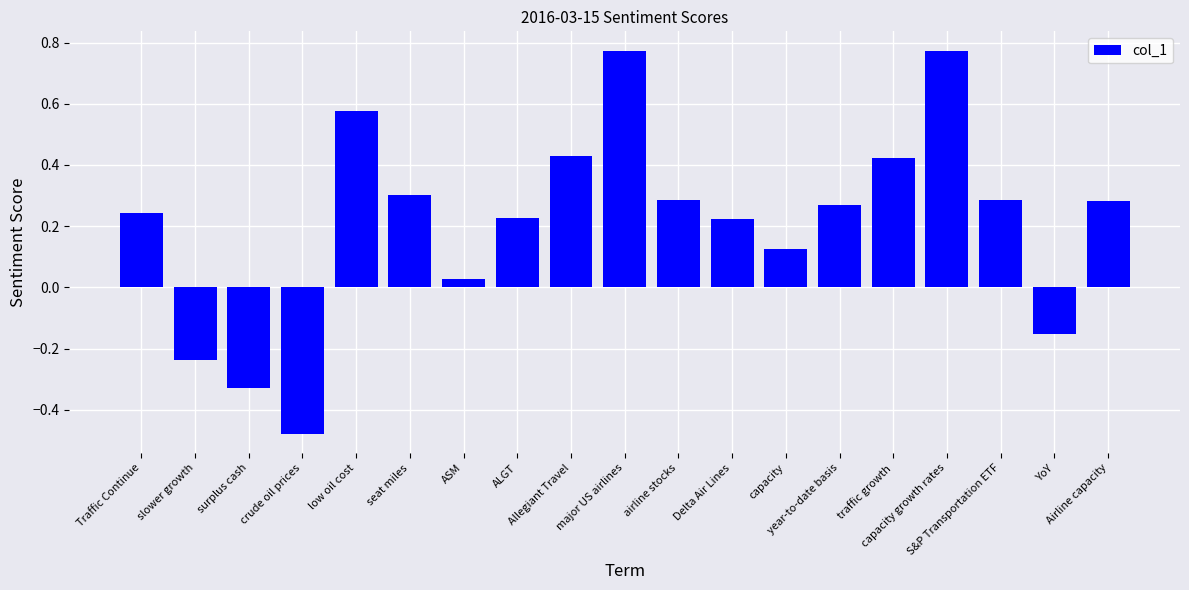

What is the sum of all values?

4.1